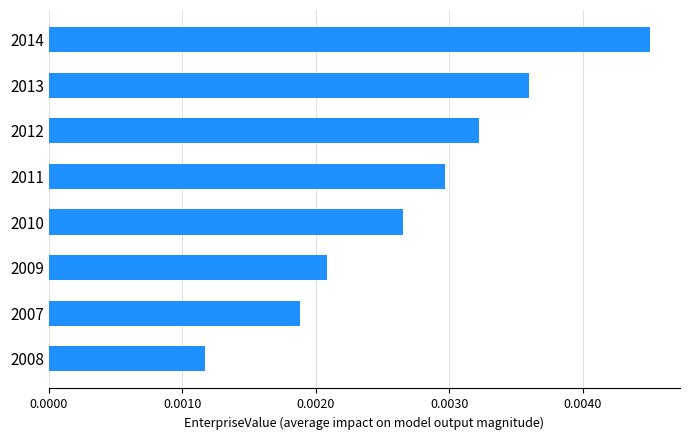

Between 2010 and 2014, which is larger?

2014